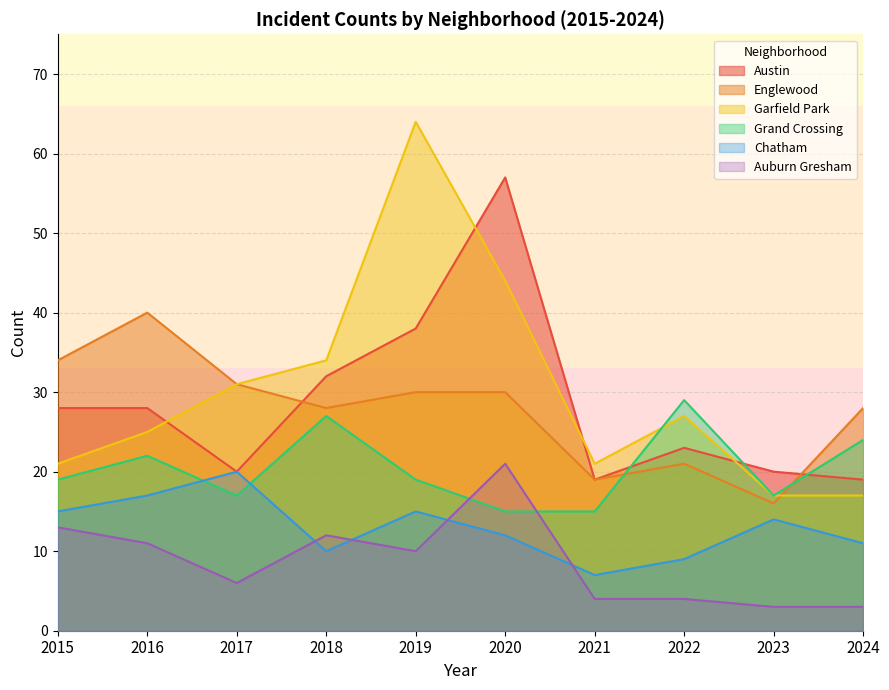

Rank the series at 2017 from lowest to highest value.

Auburn Gresham, Grand Crossing, Austin, Chatham, Englewood, Garfield Park